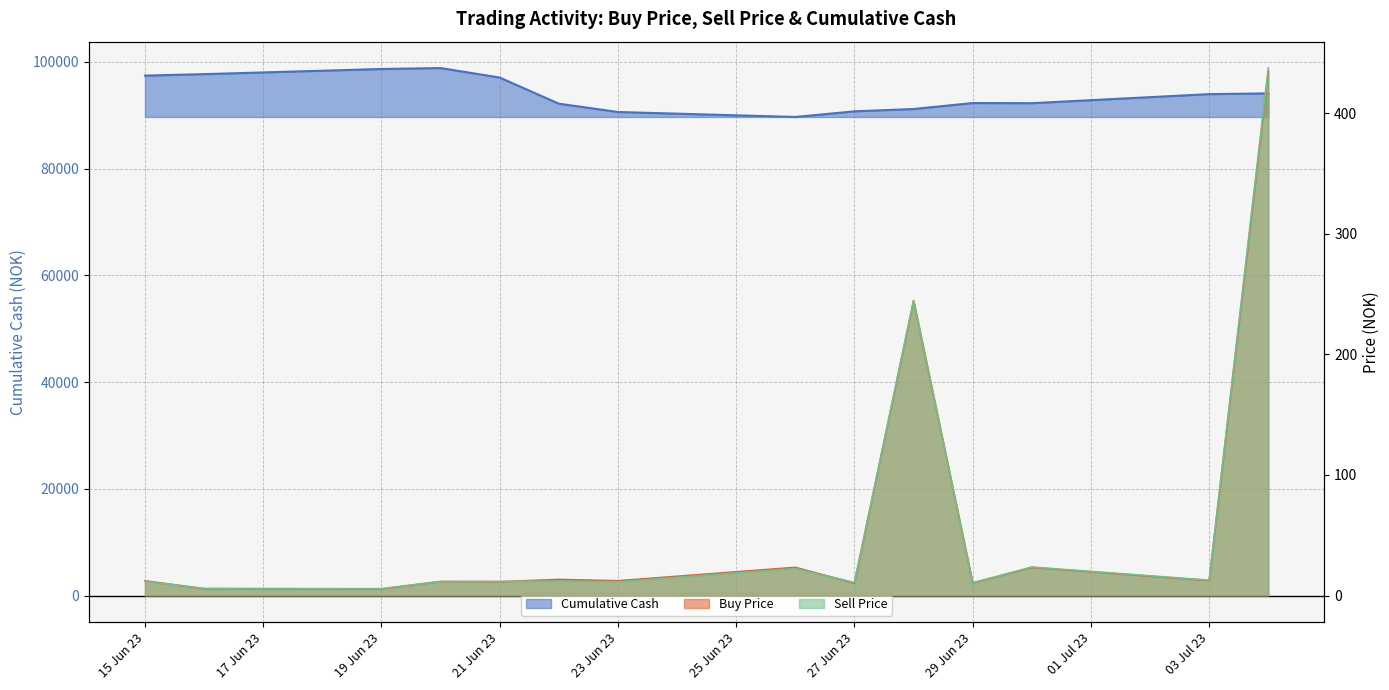

How many values in the Buy Price series exceed 12?

8